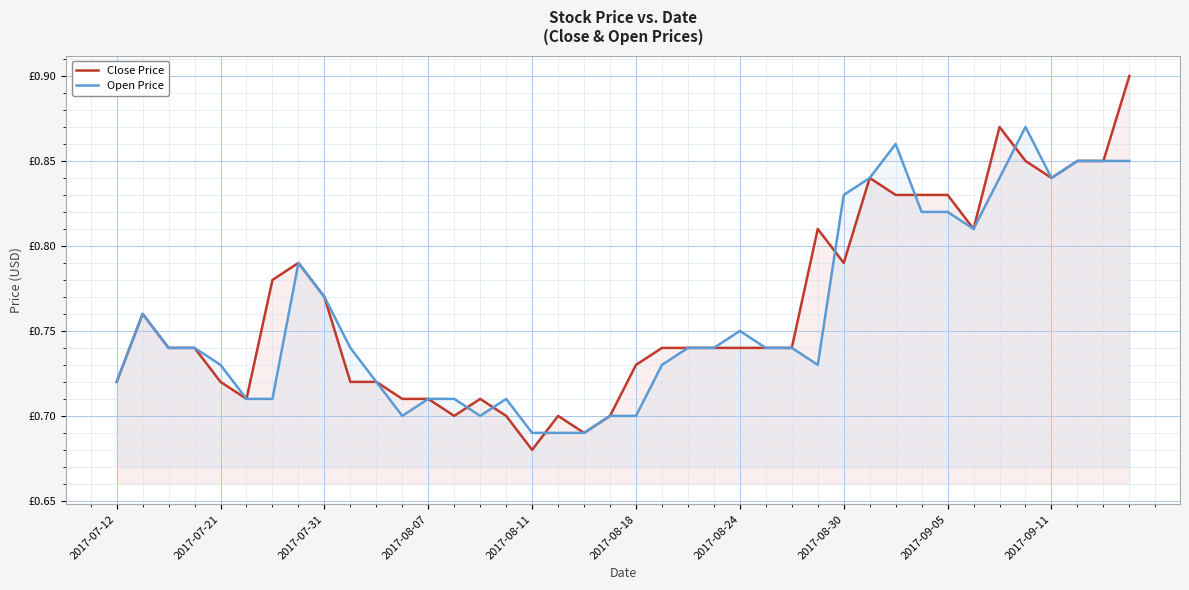

List the series in order of their overall mean, lowest first.

Open Price, Close Price